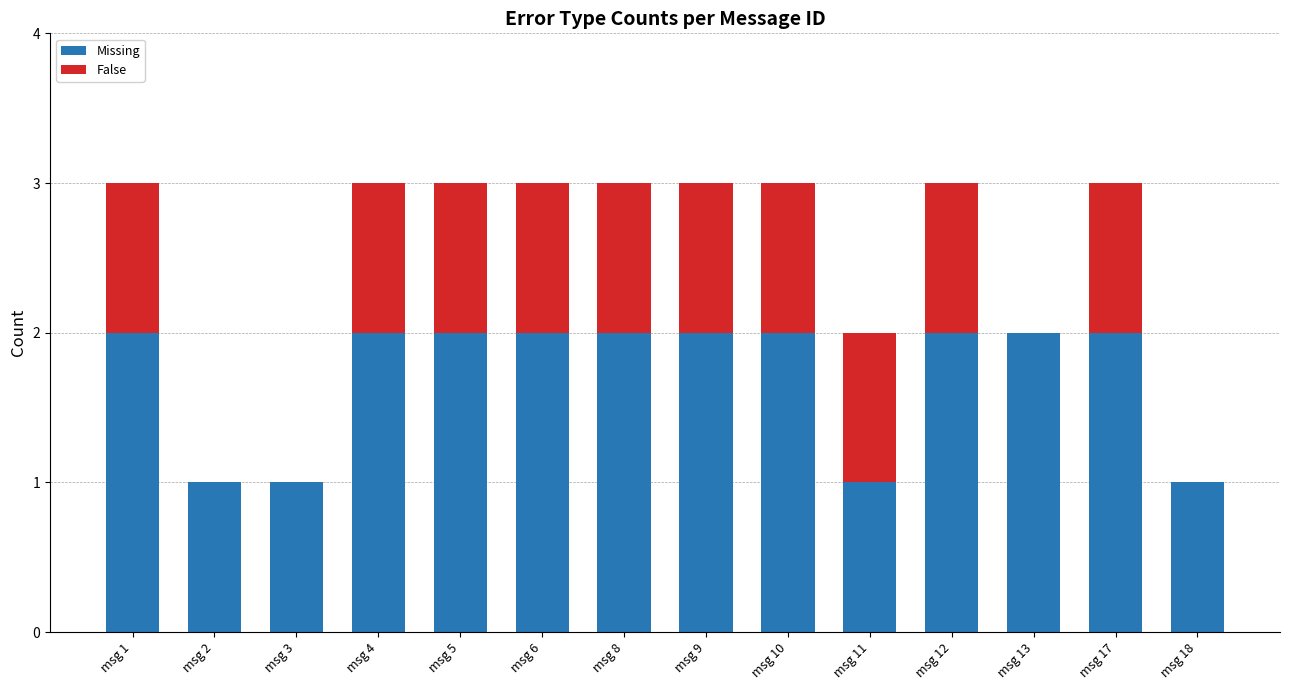

Are the bars grouped side by side (vs. stacked)?

No